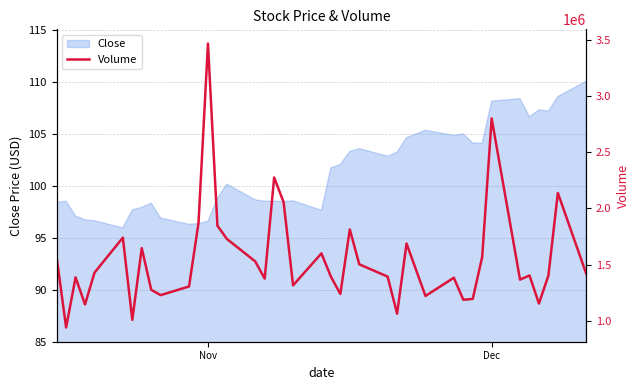

What is the lowest value of the Close series?

96.0